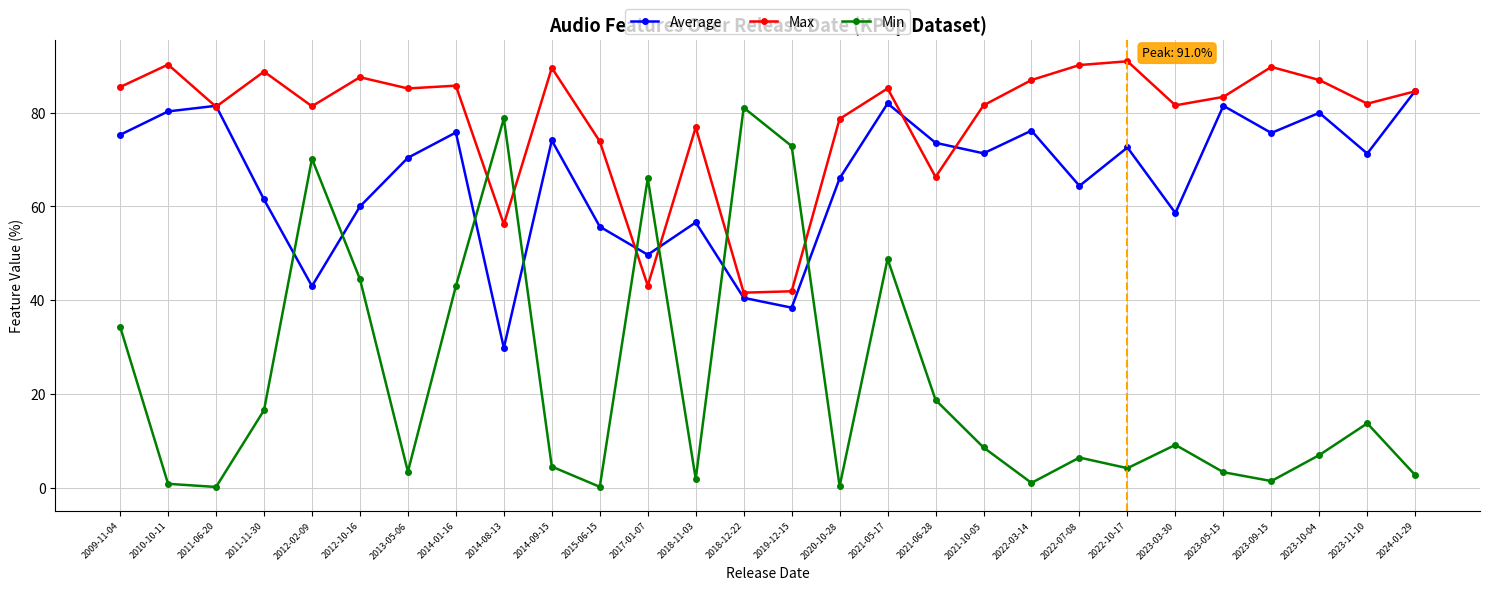

At which category does Max reach its first local peak?

2010-10-11